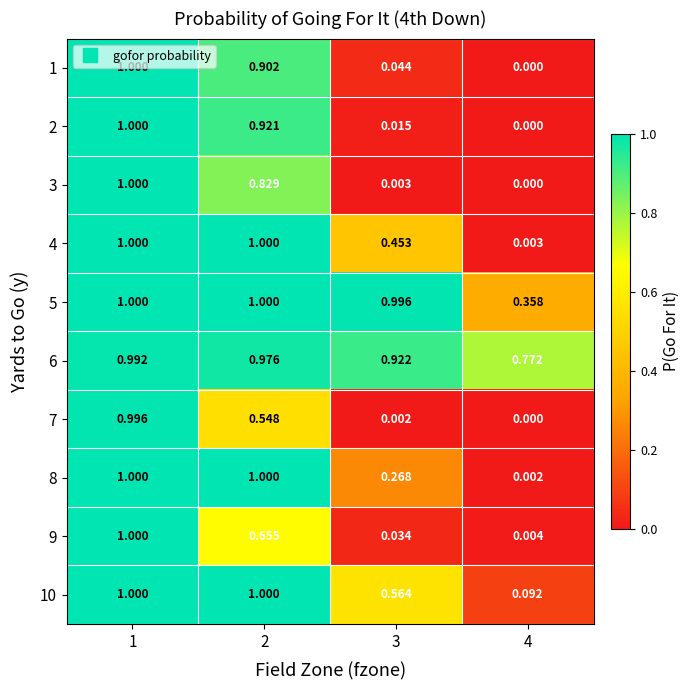

Is the value of 4 at 3 greater than the value of 8 at 2?

No